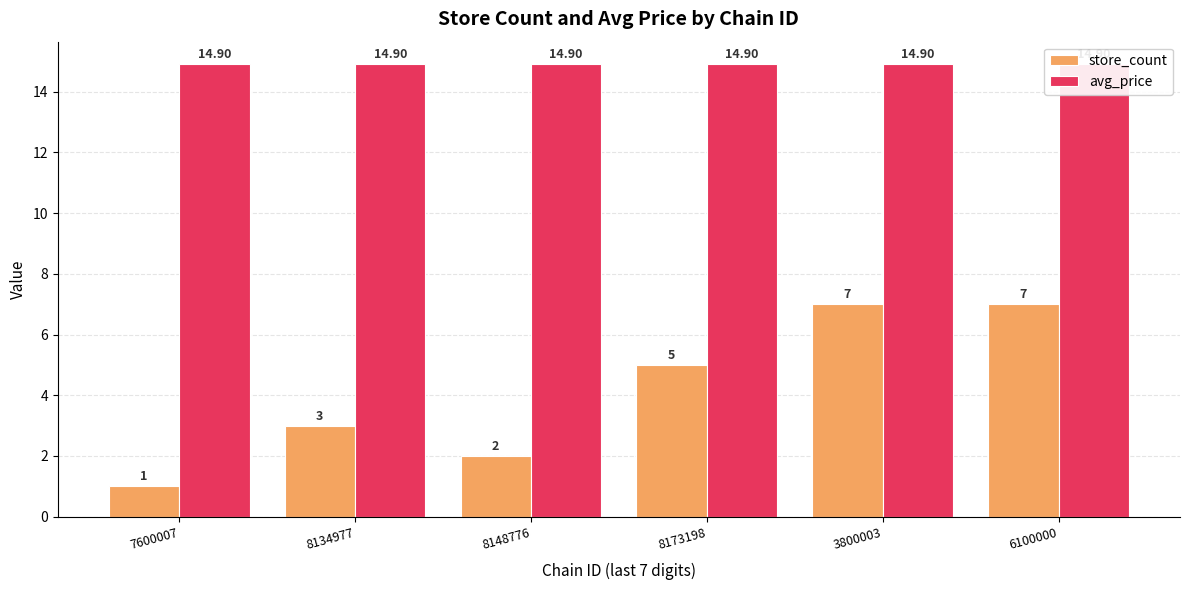

How many data points in store_count are above 5?

2